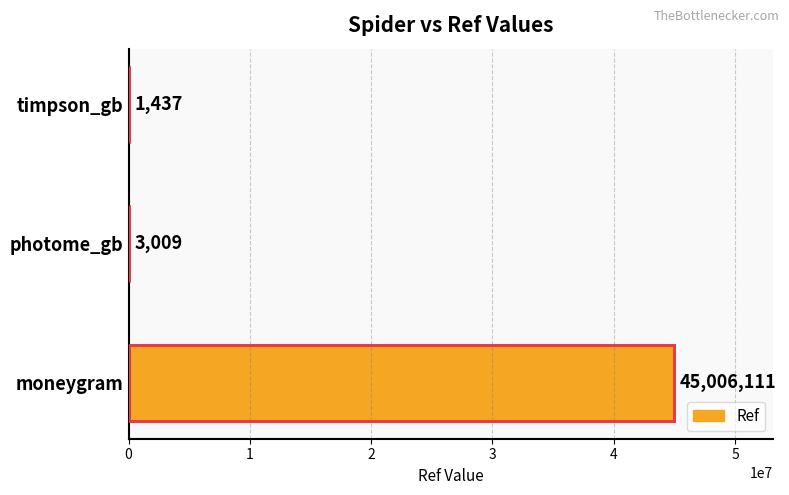

What is the change in value from moneygram to timpson_gb?

-45004674